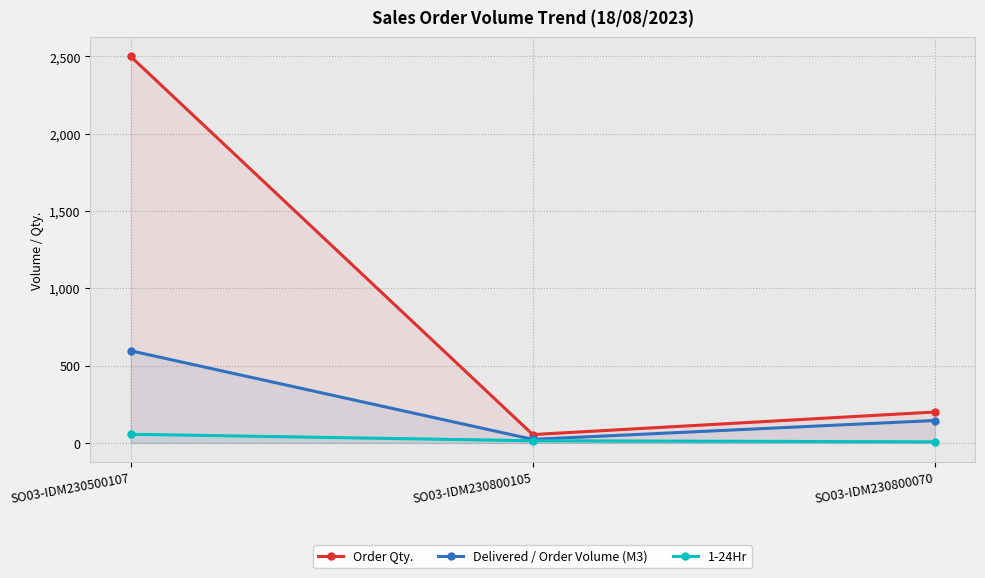

What is the greatest value displayed?

2500